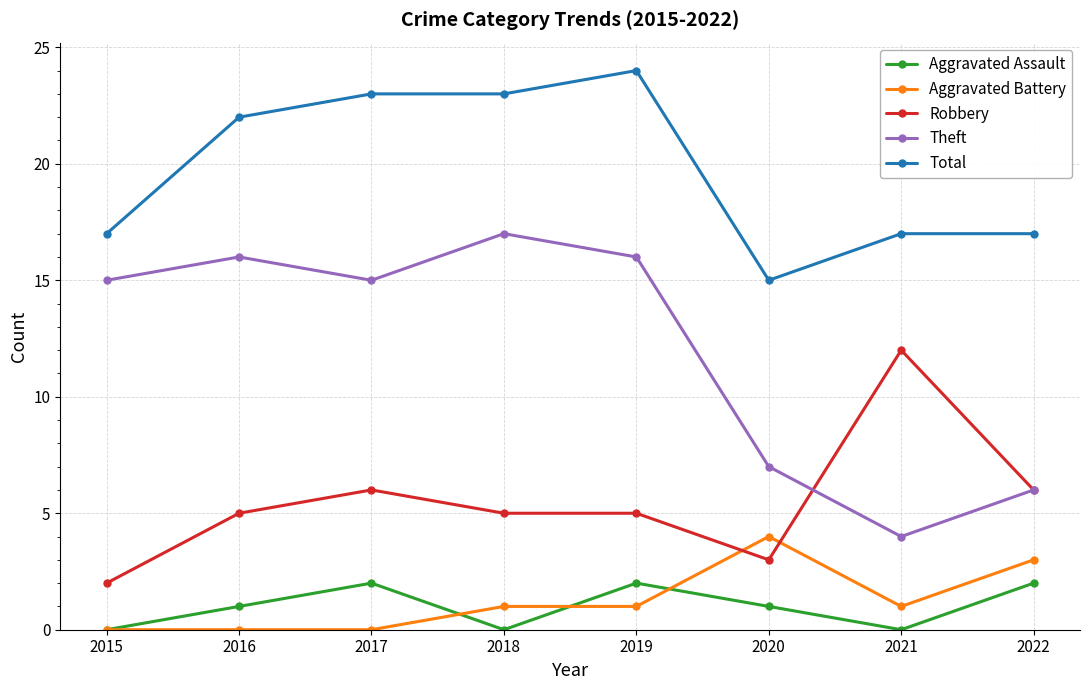

Is the value of Theft at 2022 greater than the value of Aggravated Battery at 2015?

Yes